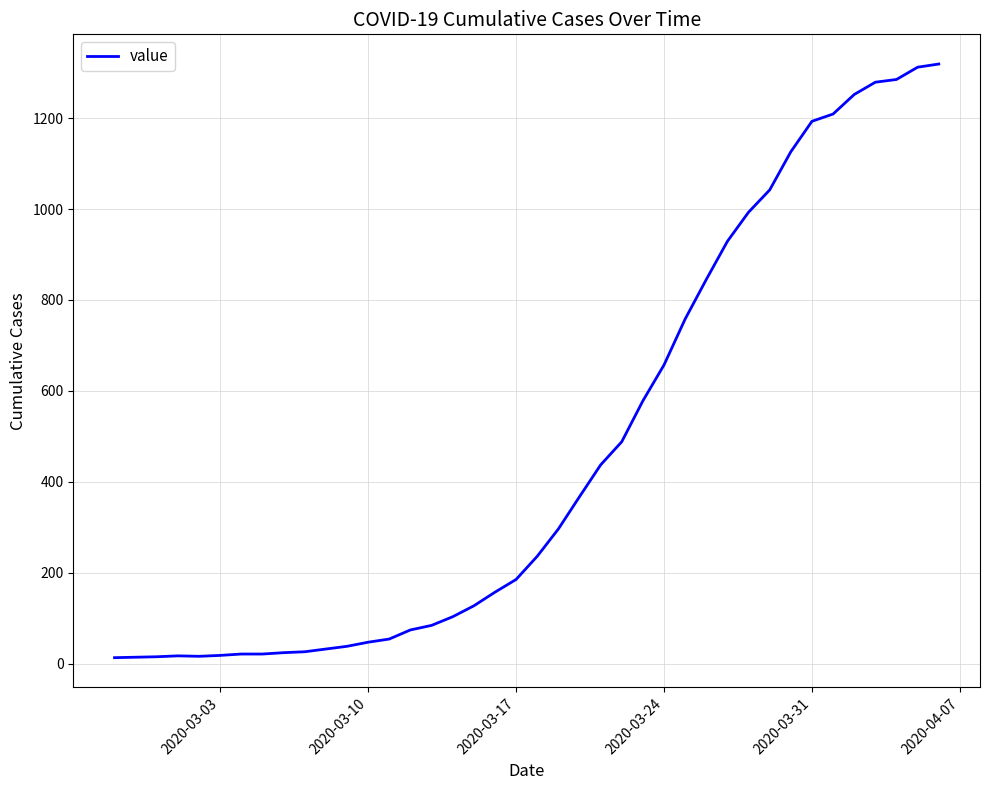

What is the difference between the maximum and second lowest values?

1305